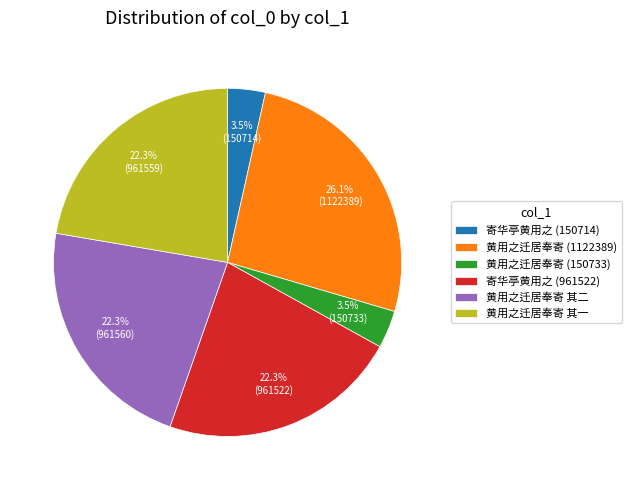

What is the total percentage of 寄华亭黄用之 (150714) and 寄华亭黄用之 (961522)?

25.8%